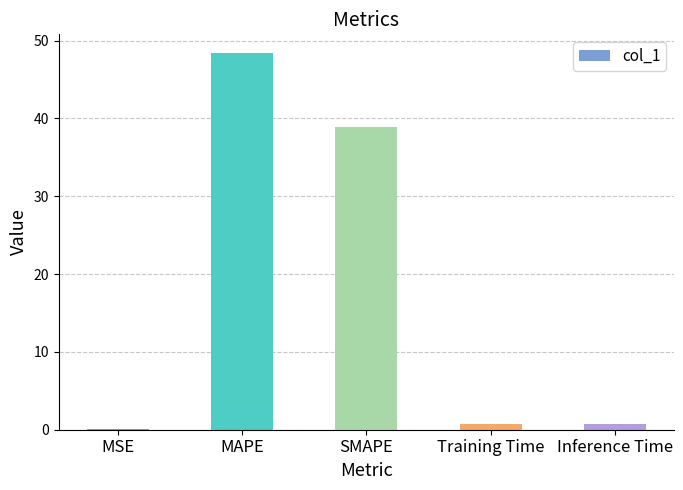

The value at SMAPE is 27.2. True or false?

False